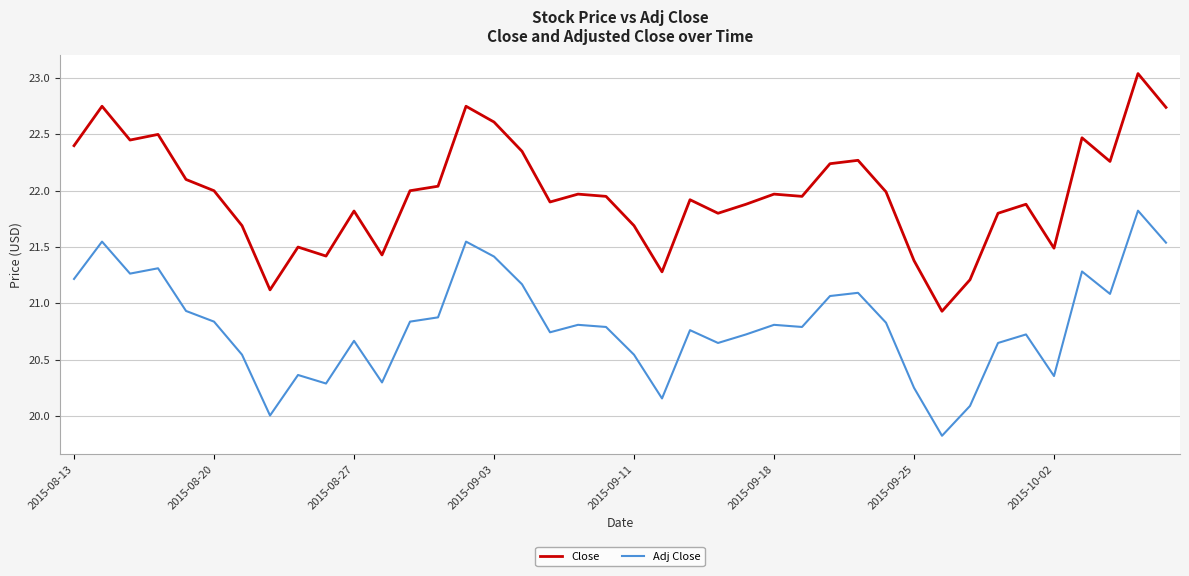

Which series has the largest range (max minus min)?

Close